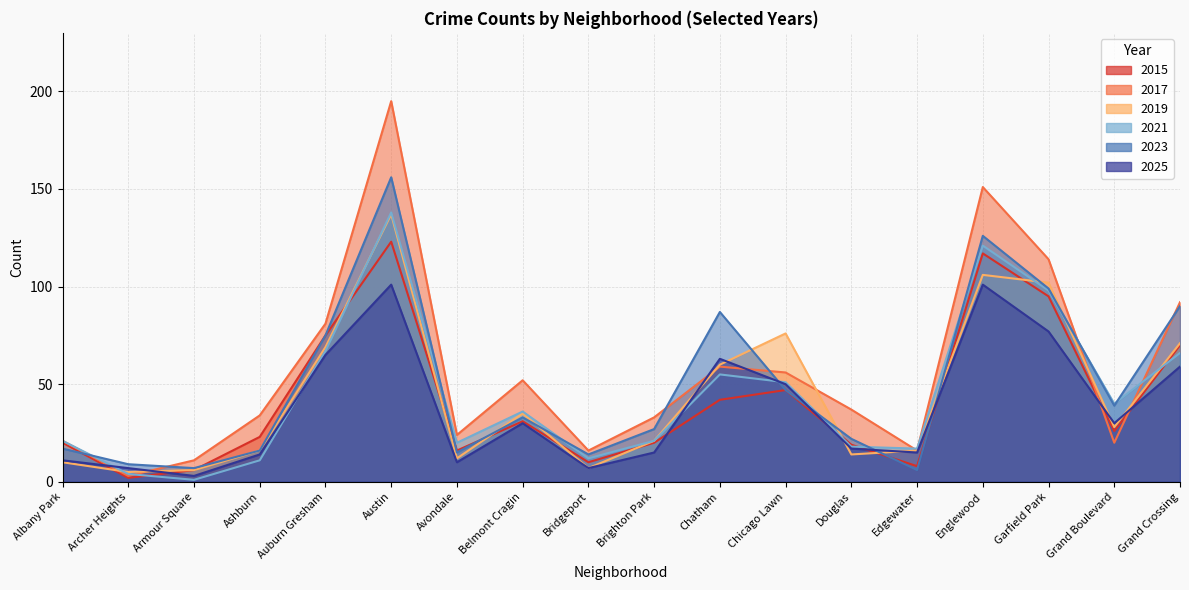

Which series ends up on top after the final intersection of 2021 and 2017?

2017